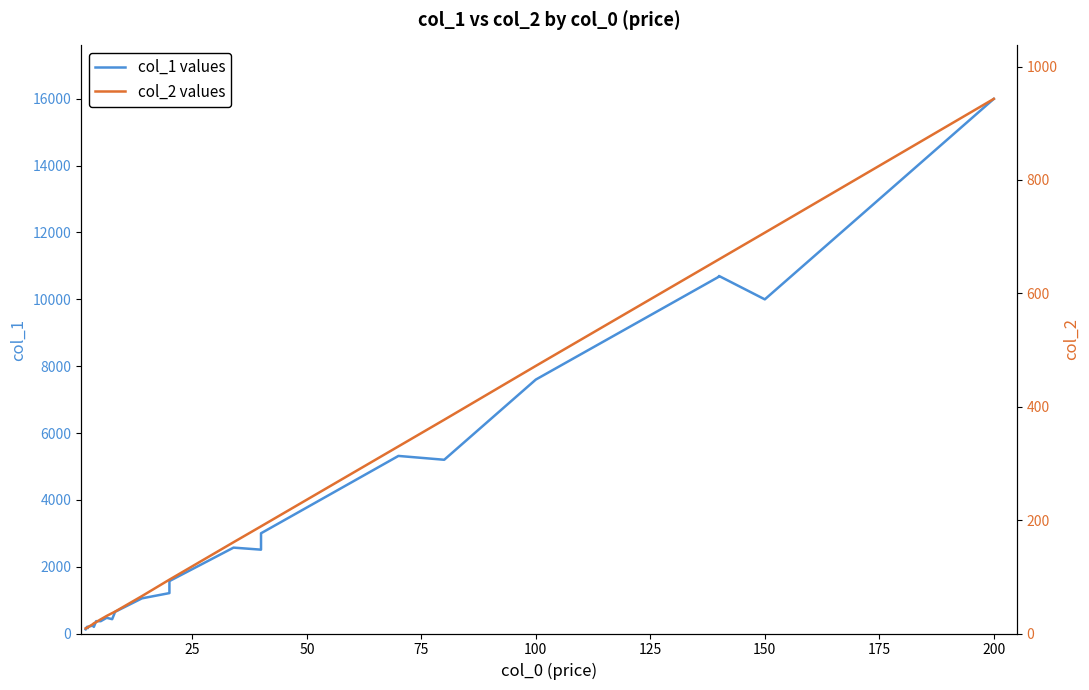

List the series in order of their overall mean, lowest first.

col_2 values, col_1 values